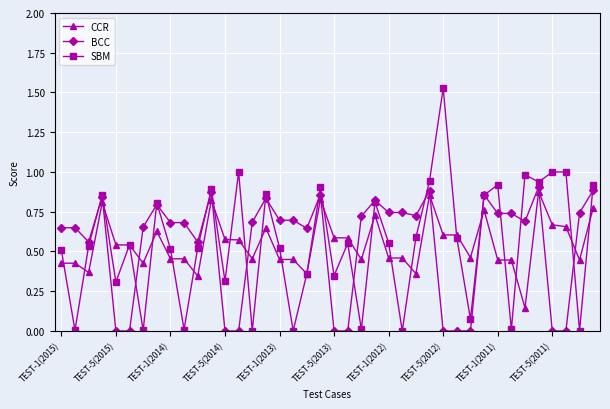

Which series has the widest spread of values?

SBM